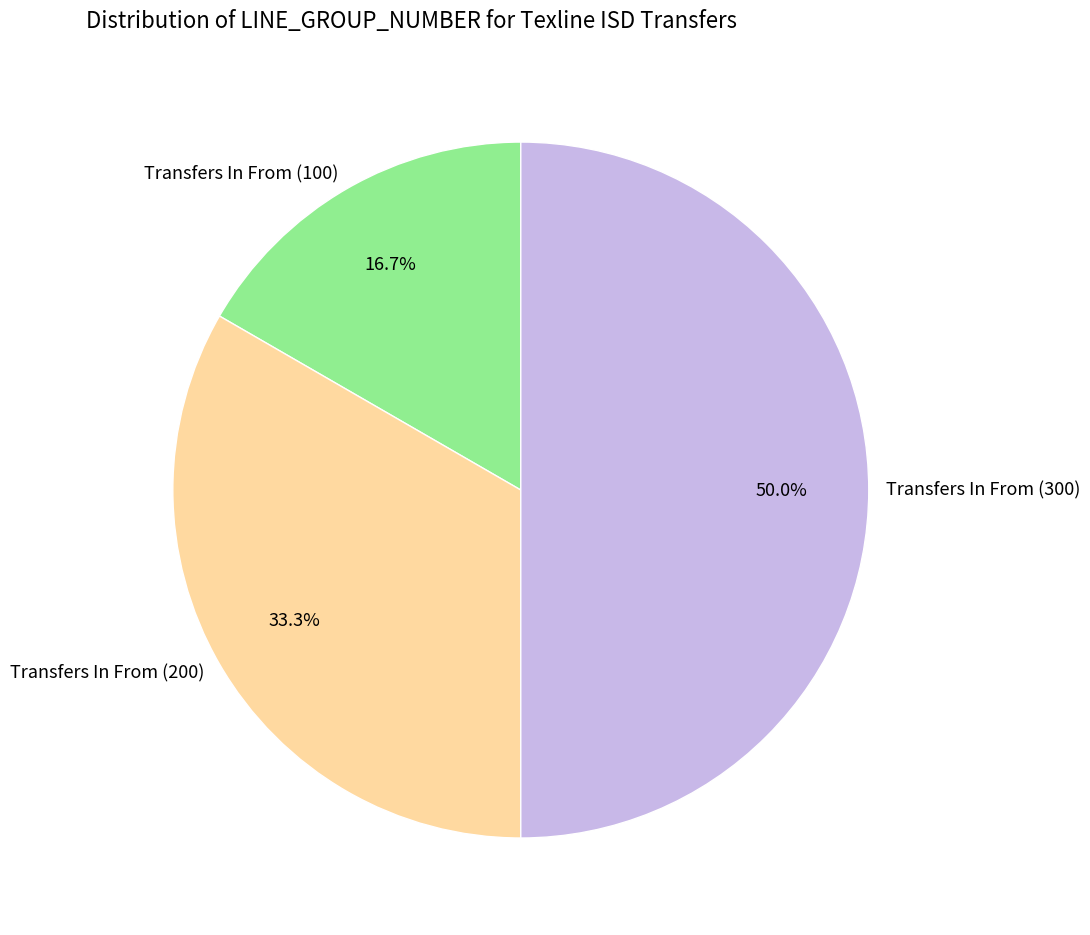

True or false: Transfers In From (300) accounts for 58% of the total.

False